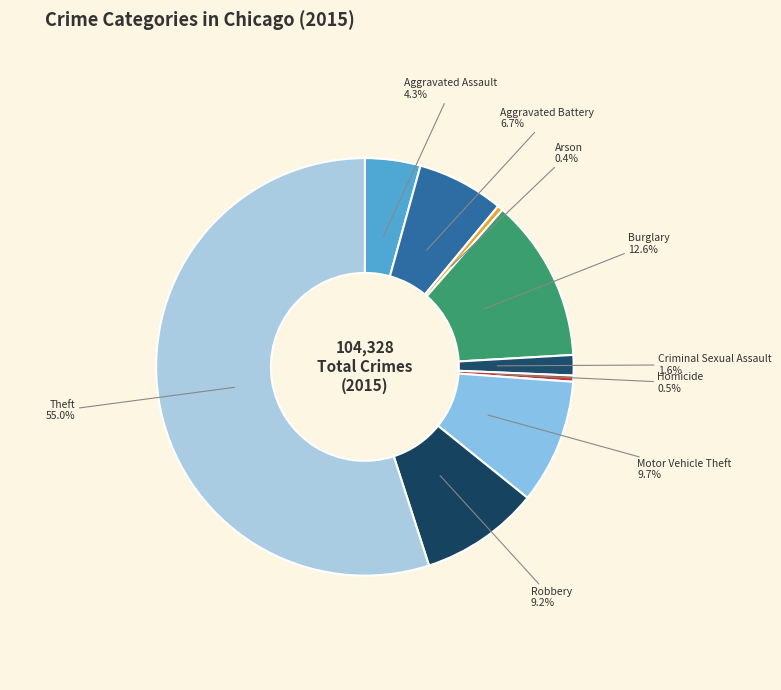

Is it true that Robbery is 20% of the pie?

False